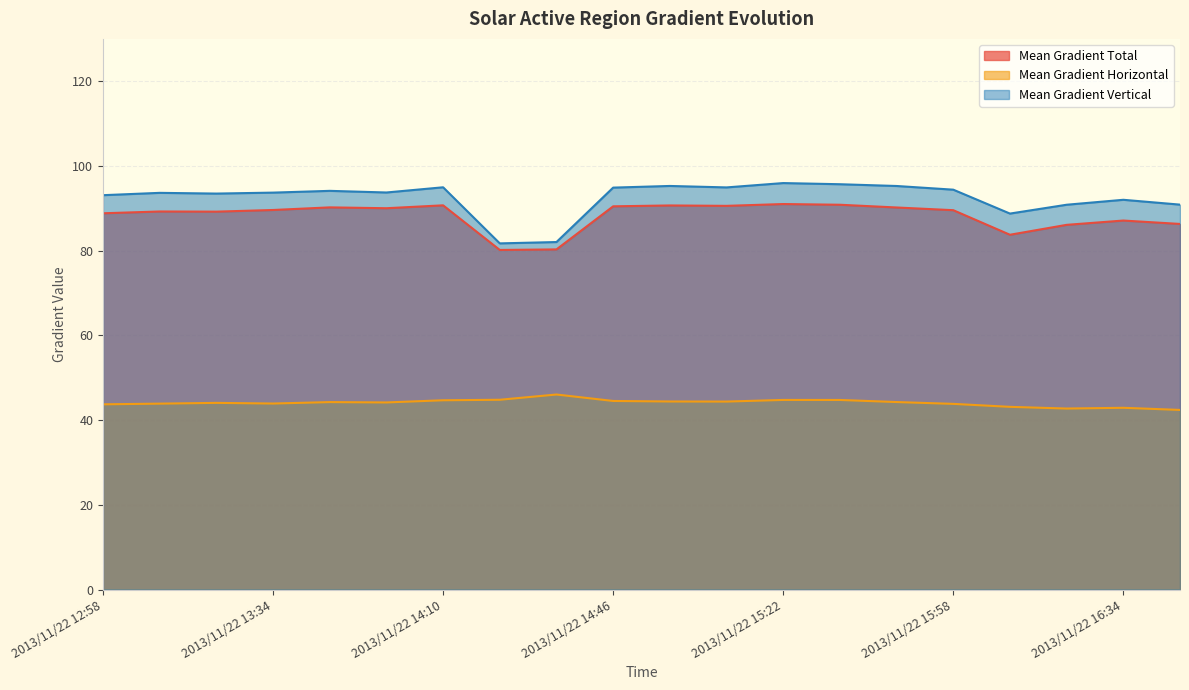

What is the sum of the Mean Gradient Vertical values at 2013/11/22 14:46 and 2013/11/22 16:46?

185.8